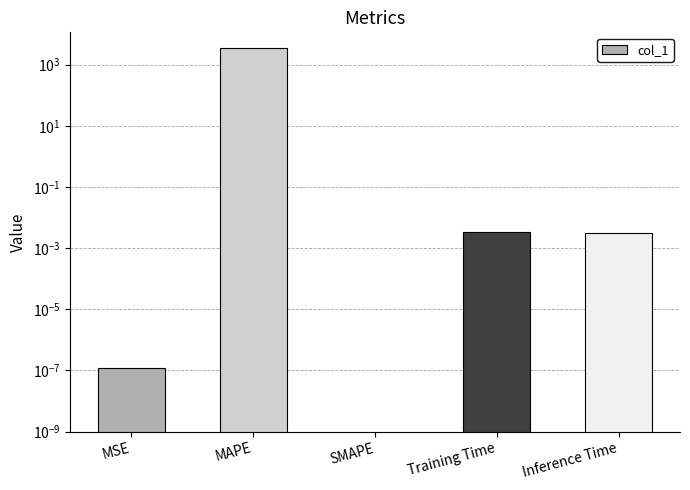

Count the number of categories in the chart.

5